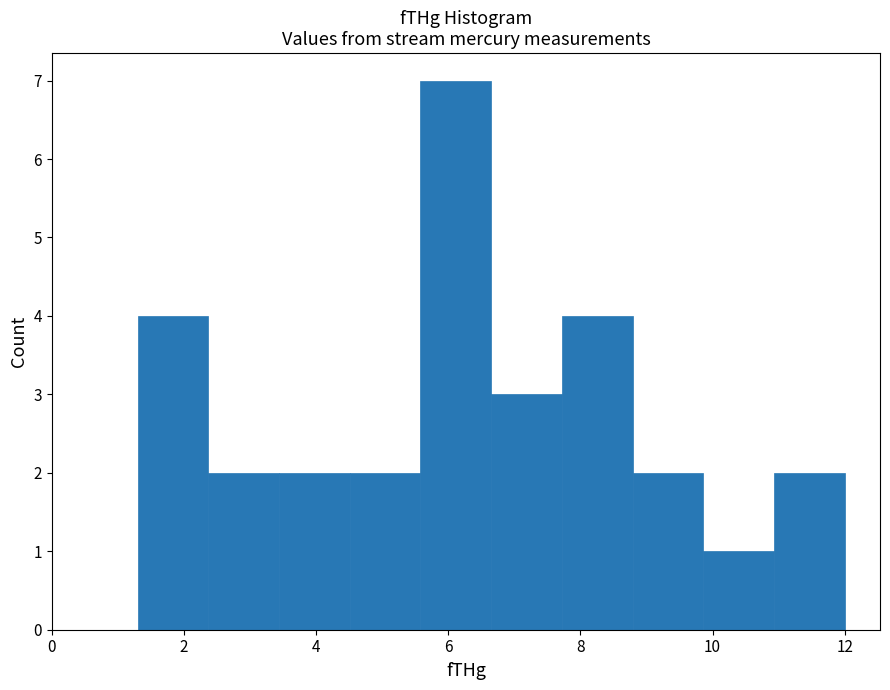

How tall is the bar that spans 5.6 to 6.6 on the x-axis? Neither the bar edges nor the heights are printed on the chart, so give them approximately, as read against the axes.

7